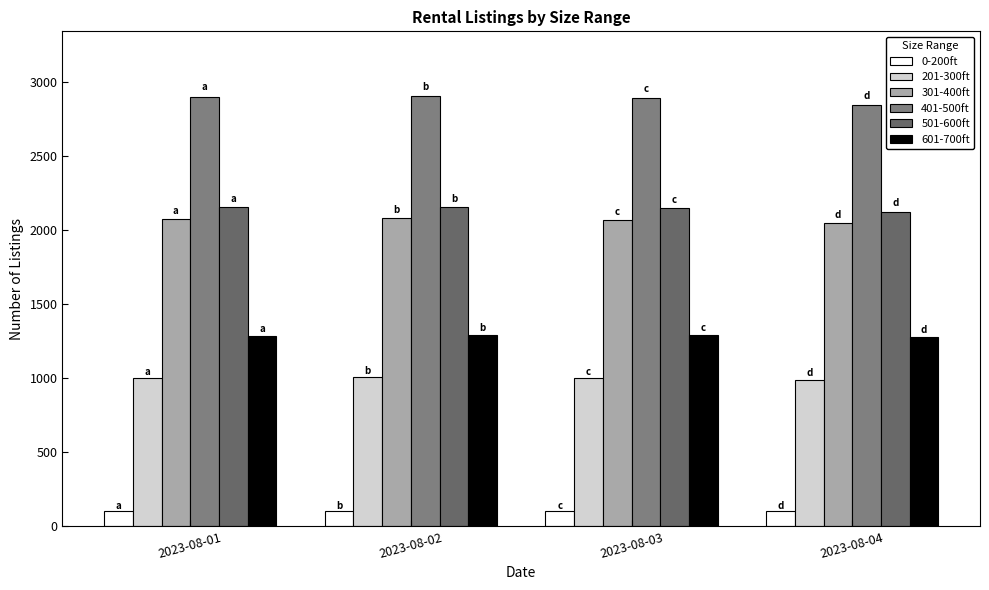

What is the value of the 301-400ft bar at the 3rd from the left?

2066